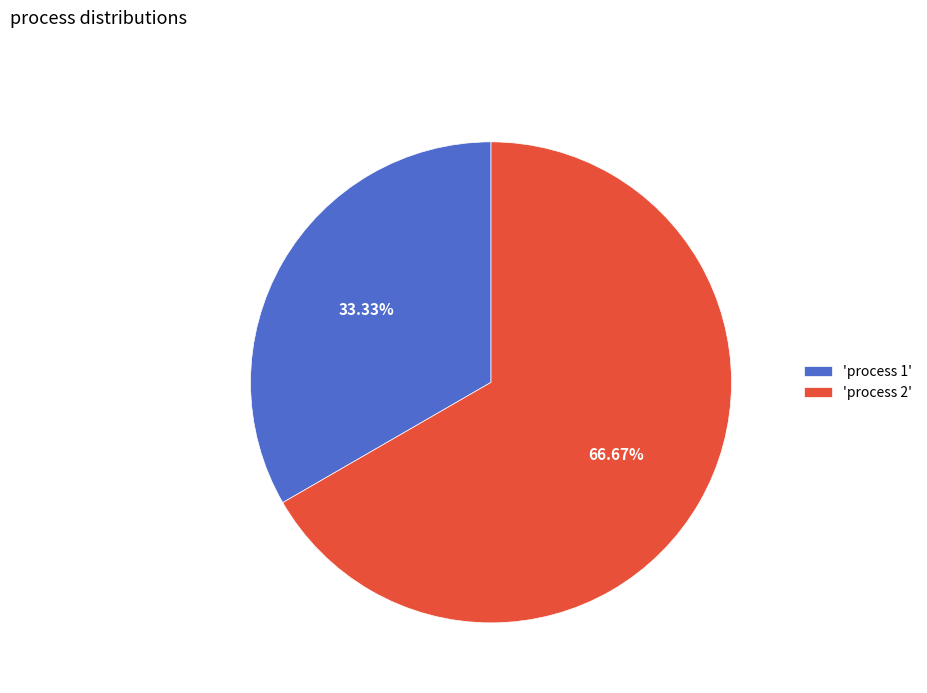

What is the ratio of the value at 'process 2' to the value at 'process 1'?

2.0